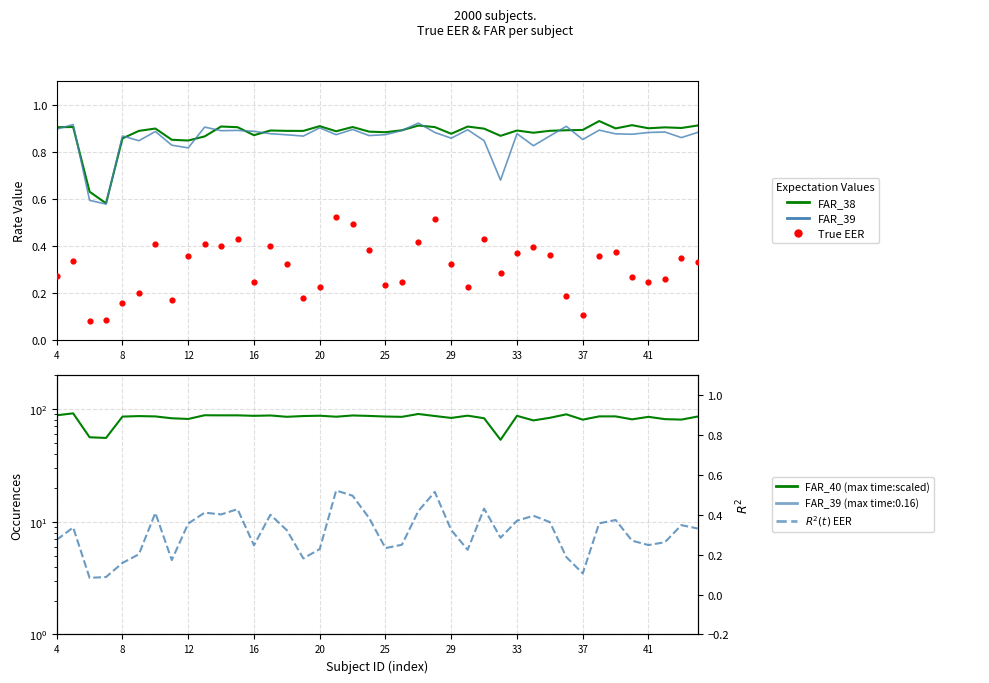

What is the total value across all series at 18?

90.5